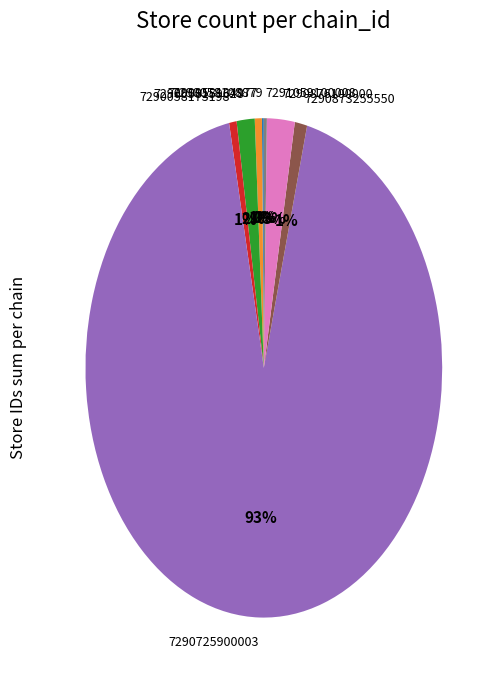

What is the largest slice in the pie chart?

7290725900003